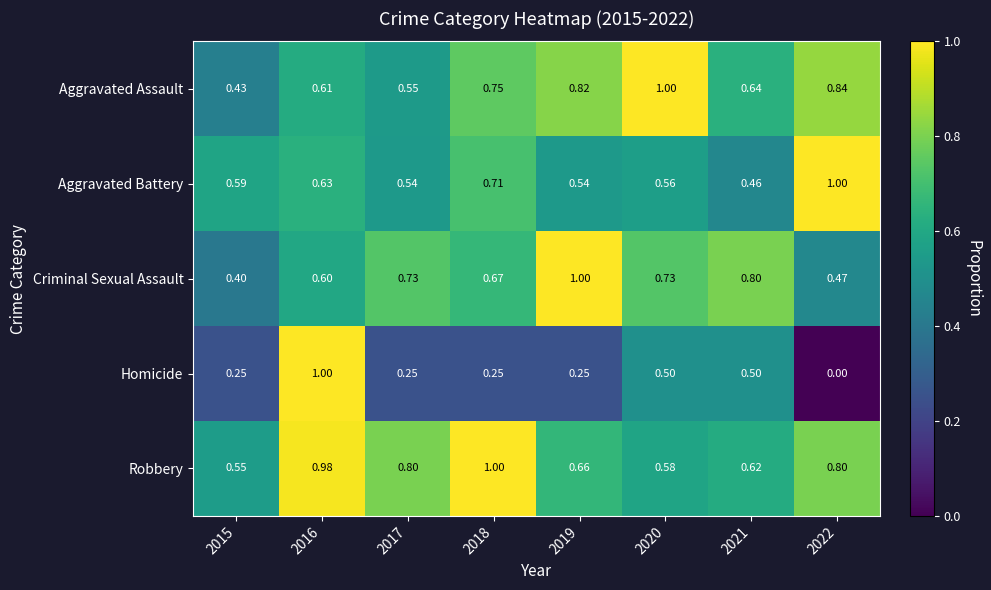

Is the value of Robbery at 2022 greater than the value of Criminal Sexual Assault at 2020?

Yes